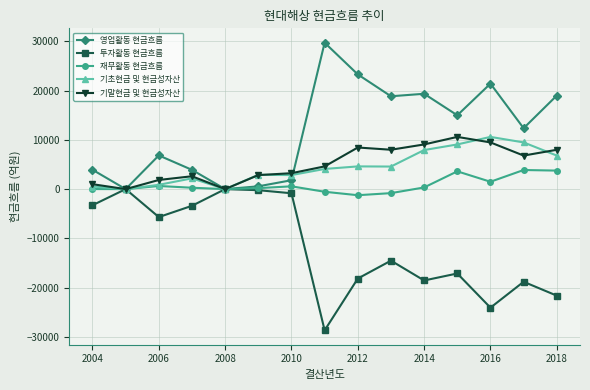

In 영업활동 현금흐름, how many points are lower than both neighbors (excluding endpoints)?

5